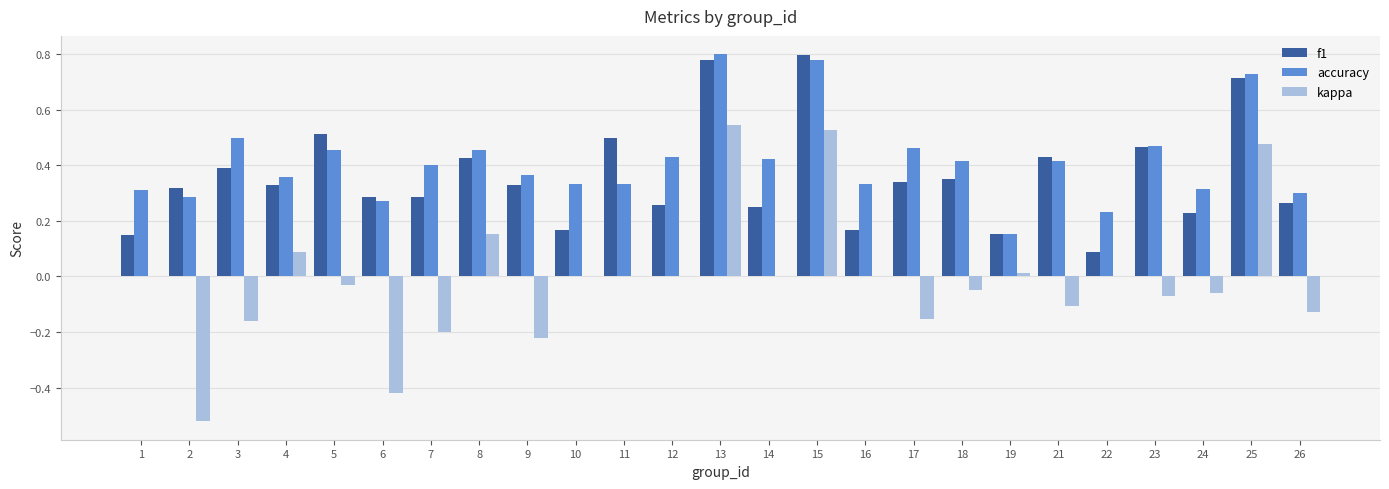

Are the bars horizontal?

No